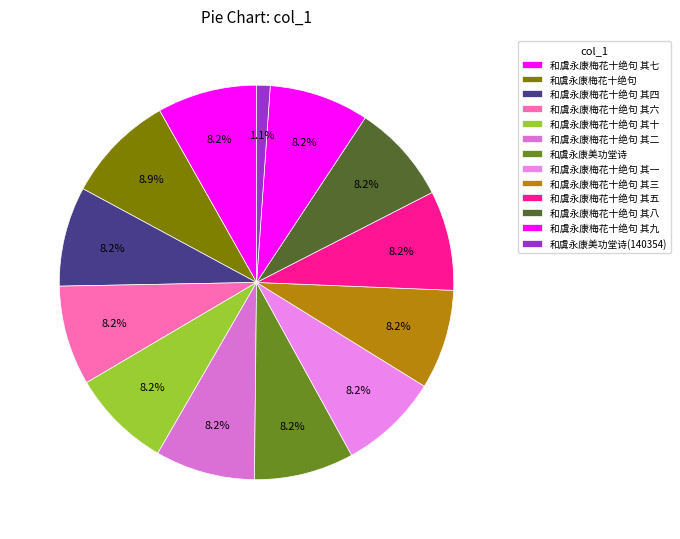

Do 和虞永康美功堂诗 and 和虞永康美功堂诗(140354) together represent more than half of the pie?

No